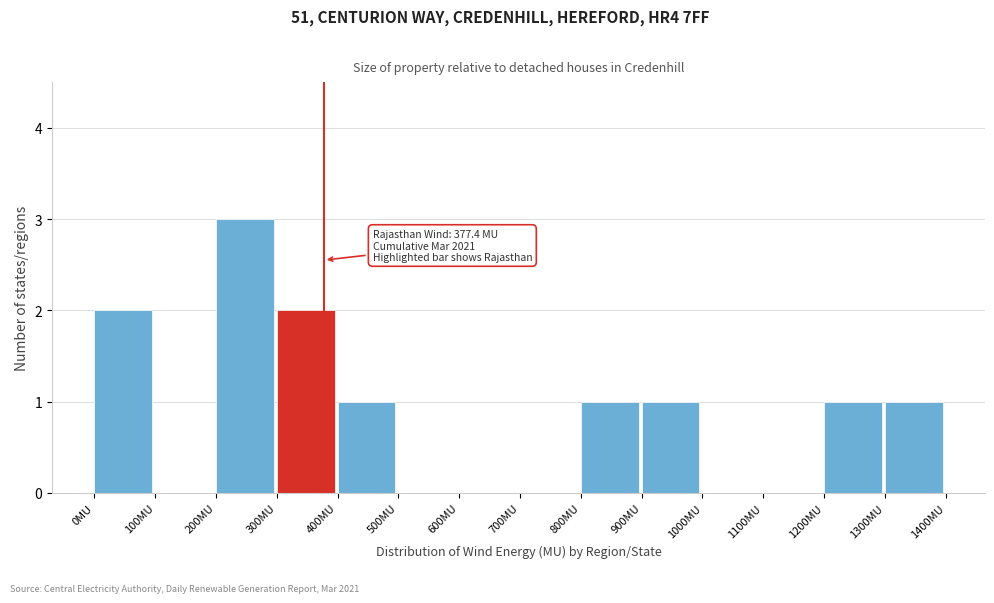

Which range on the x-axis has the tallest bar?

200 to 300